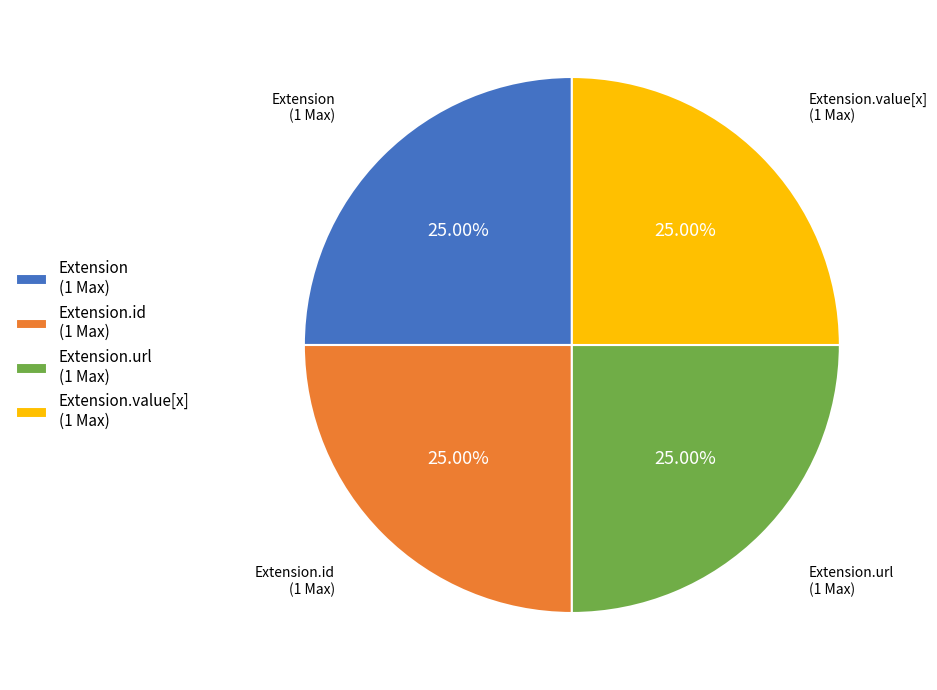

To the nearest percent, what is the average slice percentage?

25%